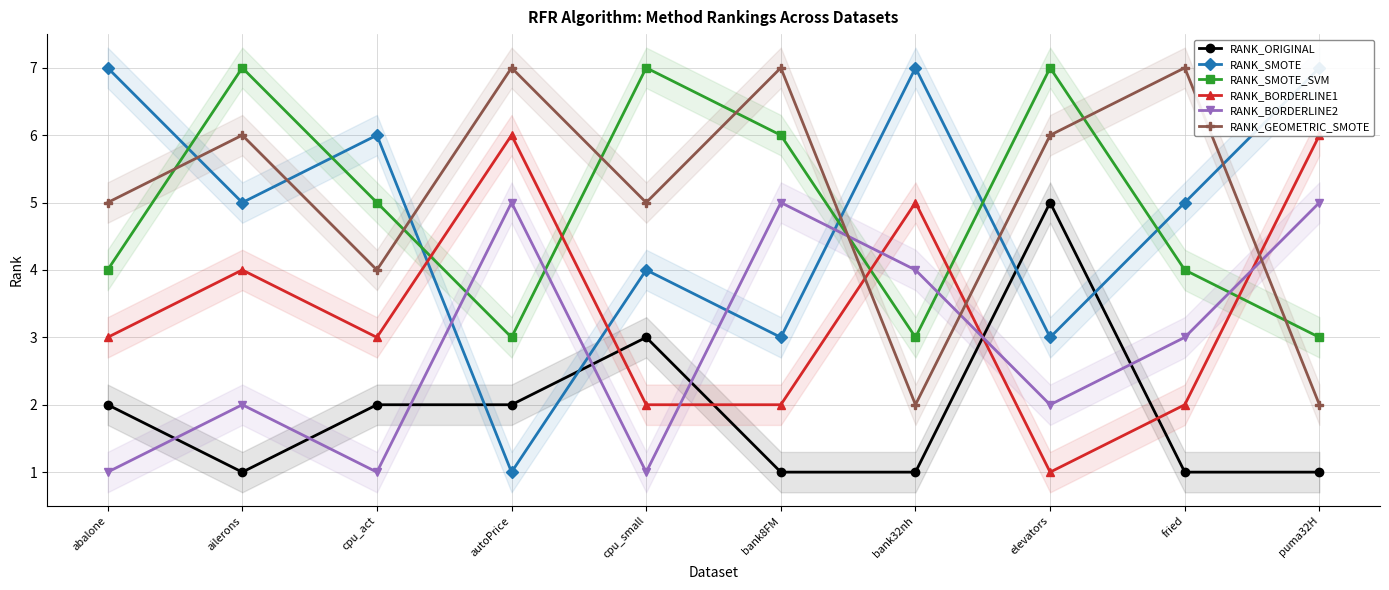

True or false: RANK_SMOTE has a value of 4 at cpu_small.

True